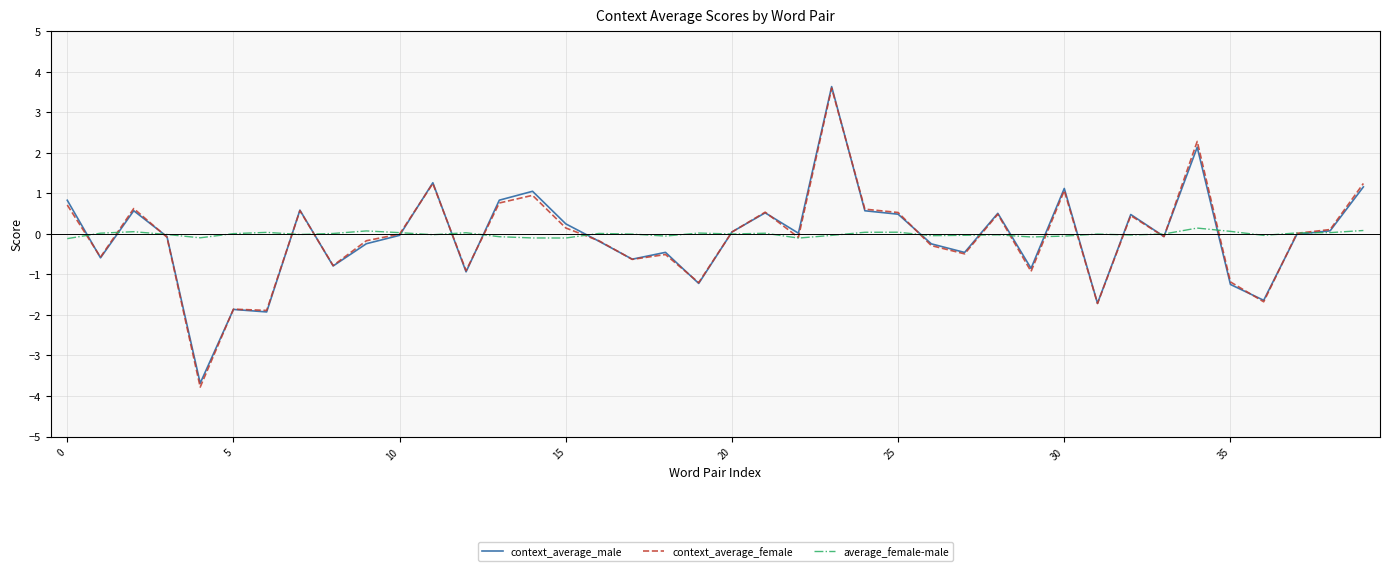

Which series has the largest range (max minus min)?

context_average_female